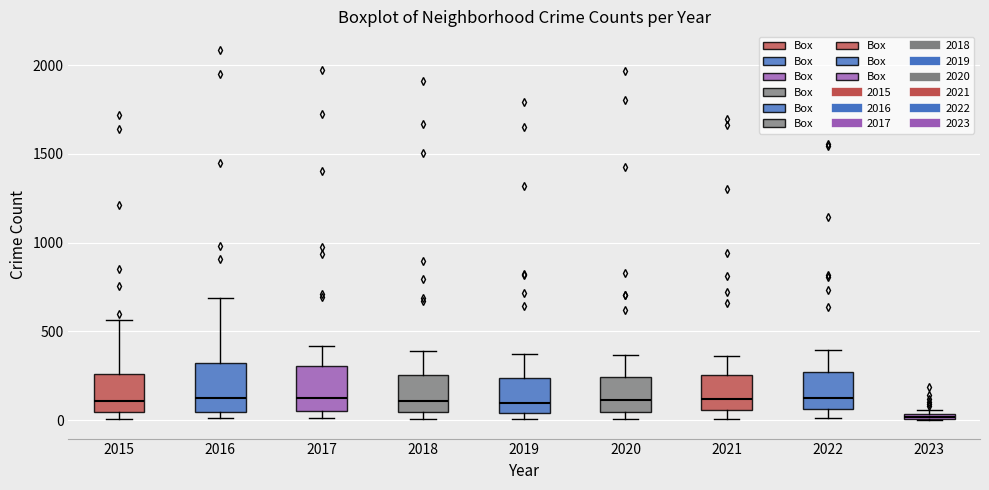

Which box's median line is the lowest?

2023